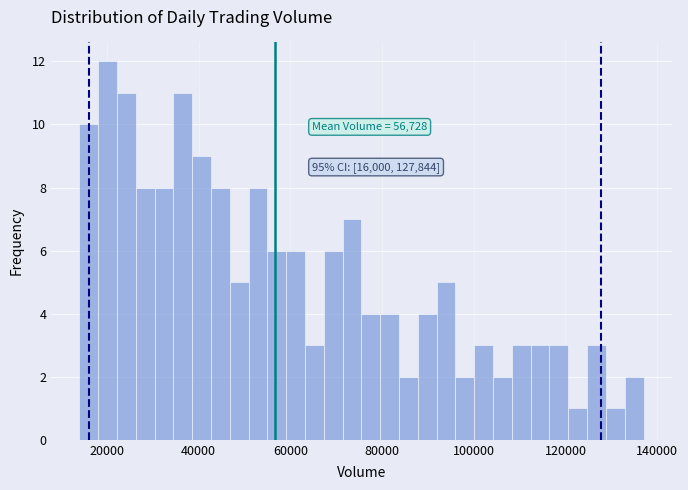

Around what value on the x-axis is the tallest bar? Give the approximate position of its centre, as read against the axis.

20000